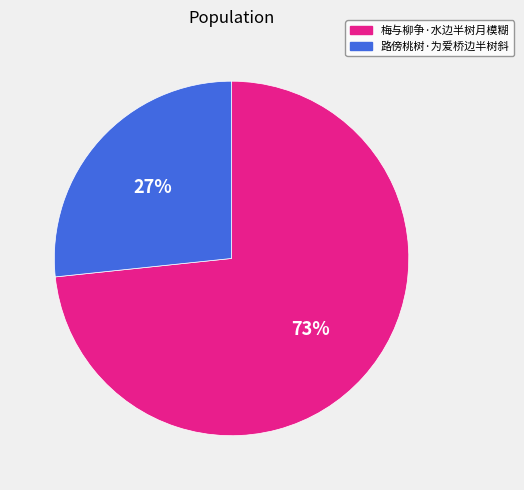

Do 梅与柳争·水边半树月模糊 and 路傍桃树·为爱桥边半树斜 together represent more than half of the pie?

Yes